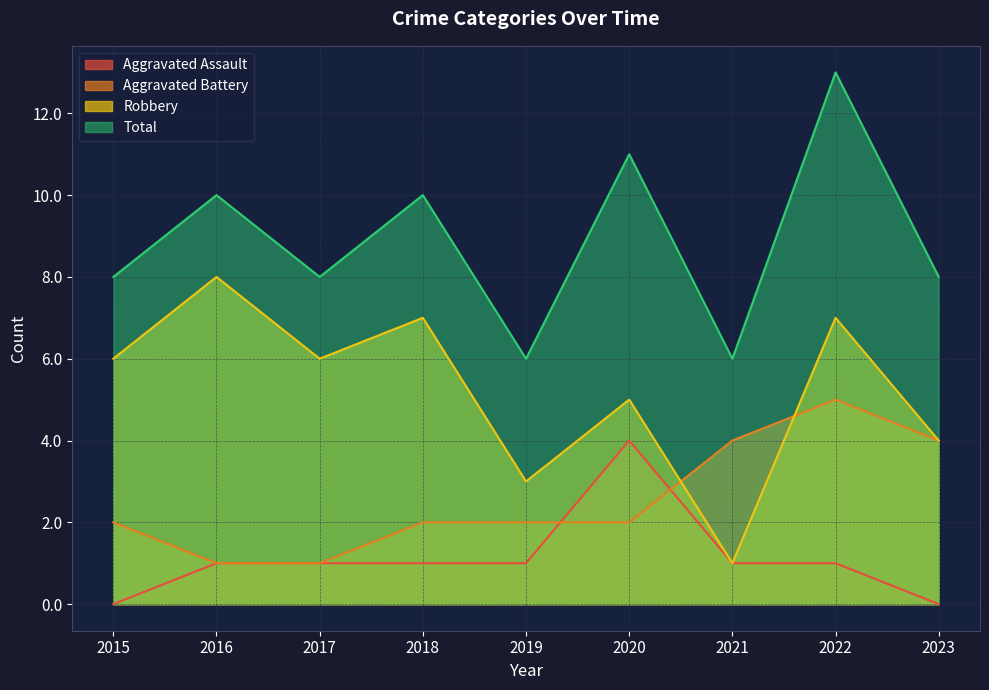

What is the approximate value of Total at 2020?

11